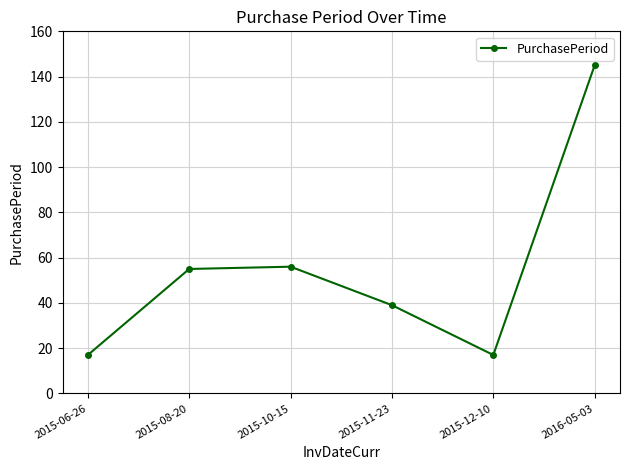

Is it true that the value at 2015-12-10 is 26?

False